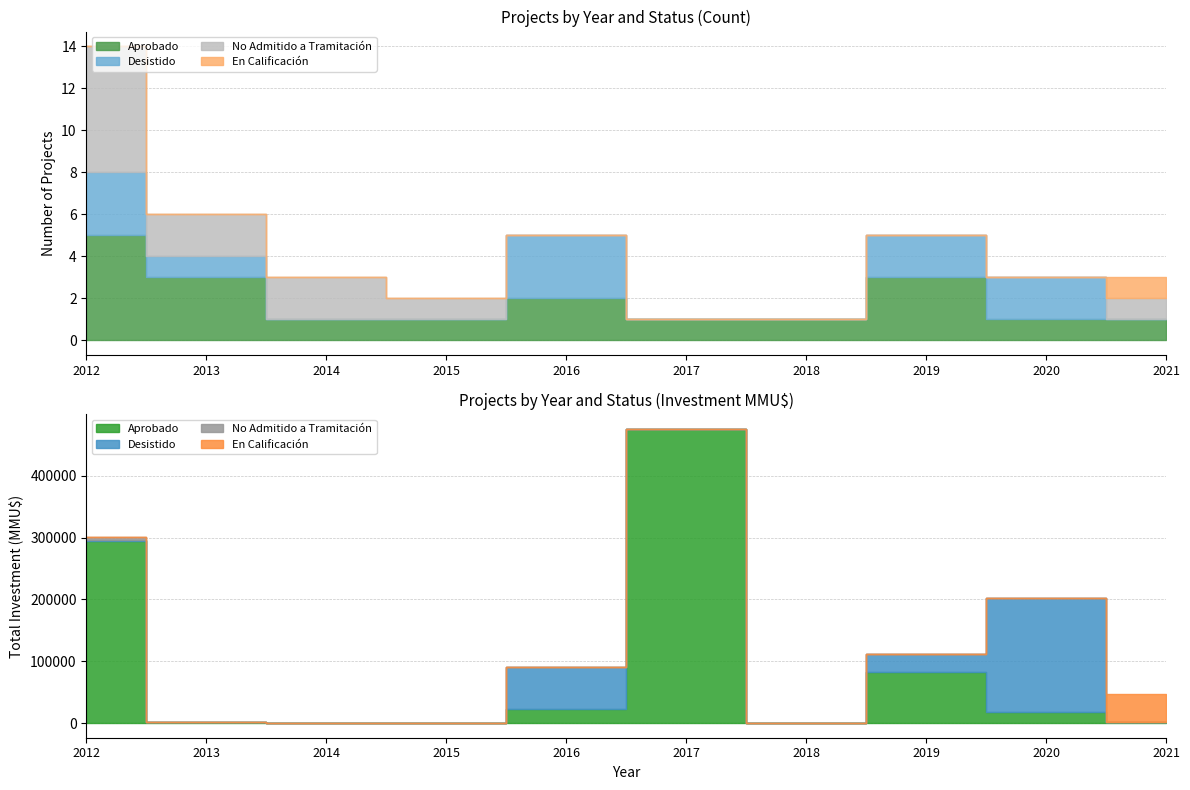

The value of Desistido at 2020 is 3. True or false?

False